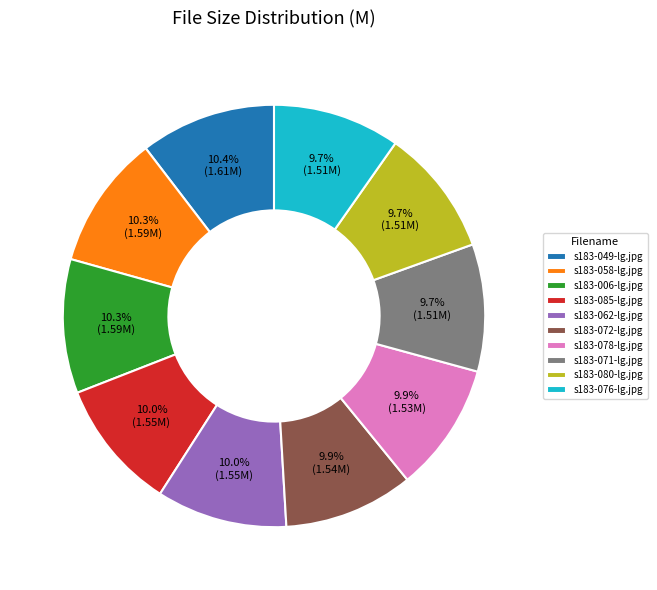

How many slices are in this pie chart?

10